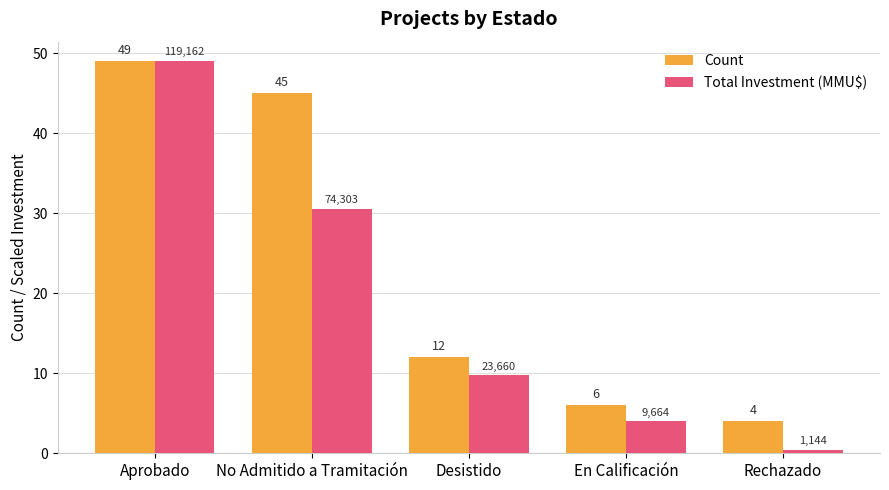

Rank the series by their average value, from lowest to highest.

Total Investment (MMU$), Count